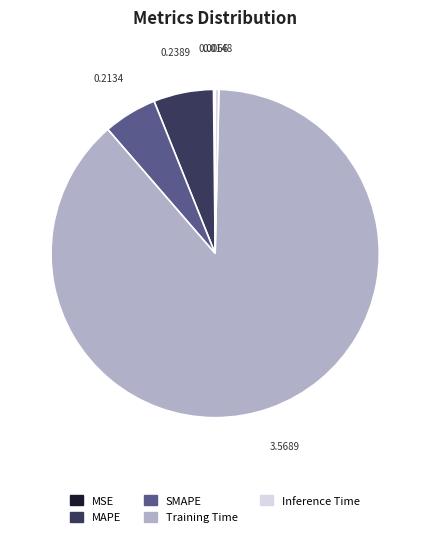

Between MAPE and SMAPE, which is larger?

MAPE